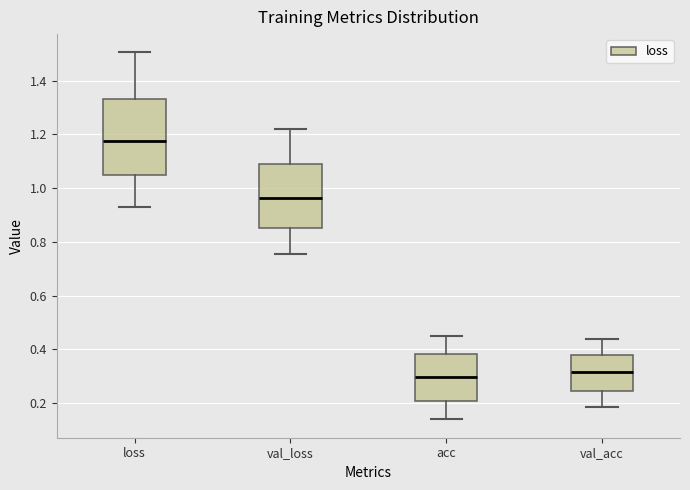

Comparing the boxes themselves (not the whiskers), which one is the tallest?

loss